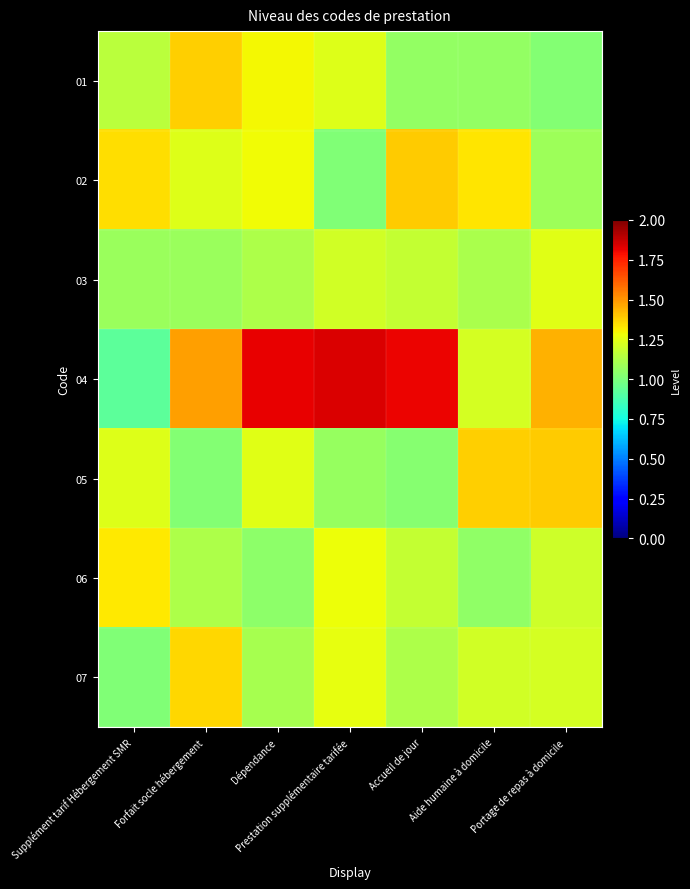

Between Dépendance and Aide humaine à domicile, which series saw the biggest shift?

04